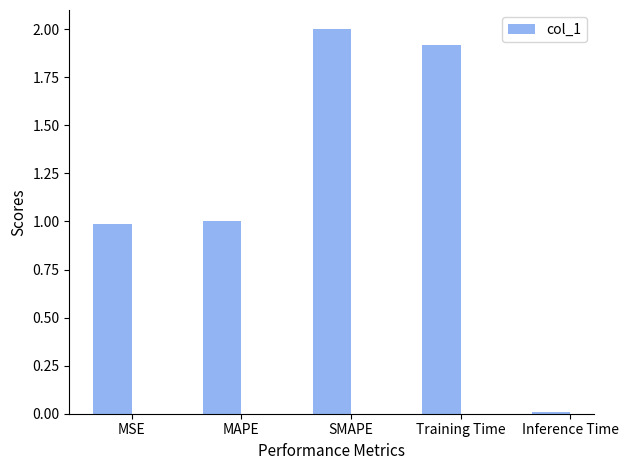

At which category does the chart reach its peak across all series?

SMAPE